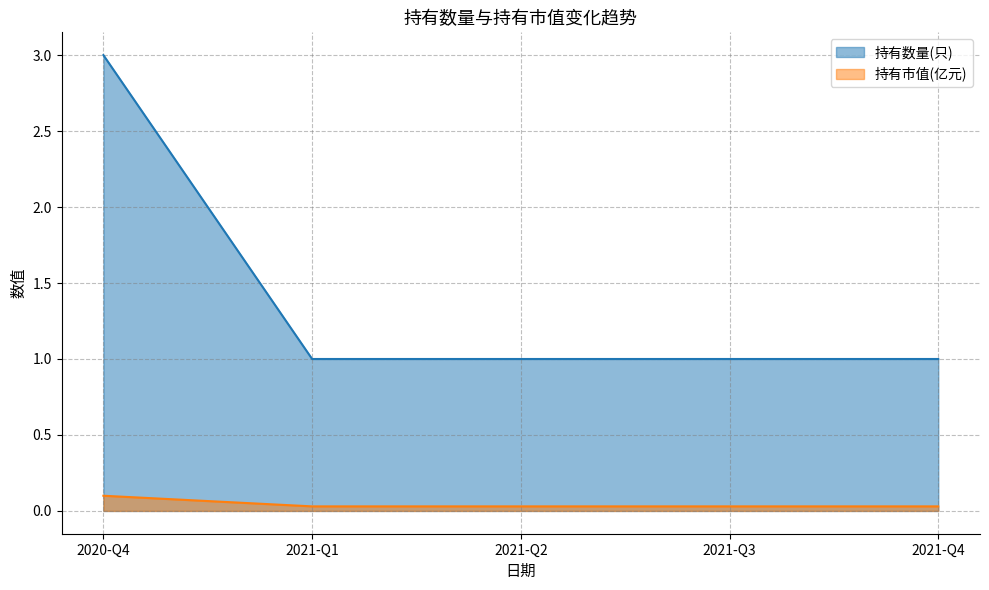

True or false: 持有数量(只) and 持有市值(亿元) cross at least once.

False